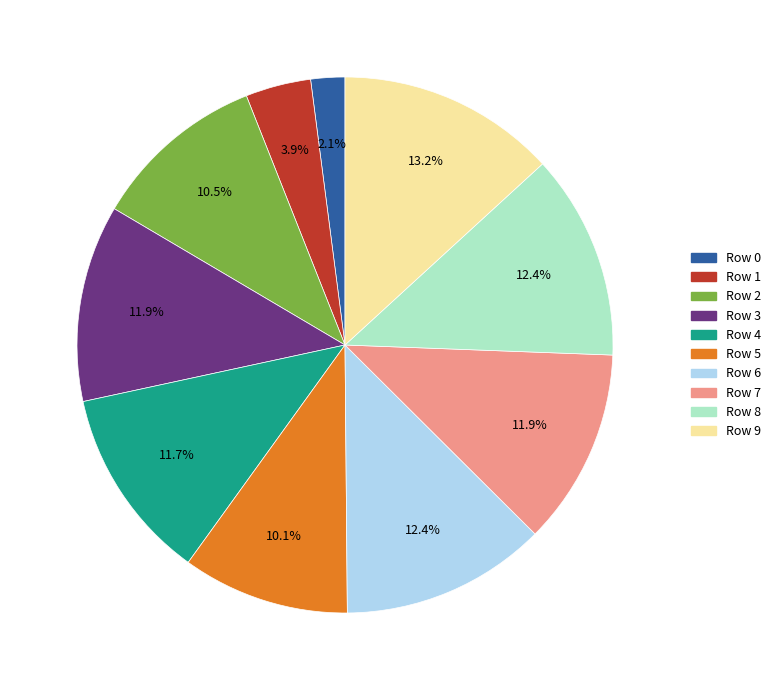

How many slices are in this pie chart?

10